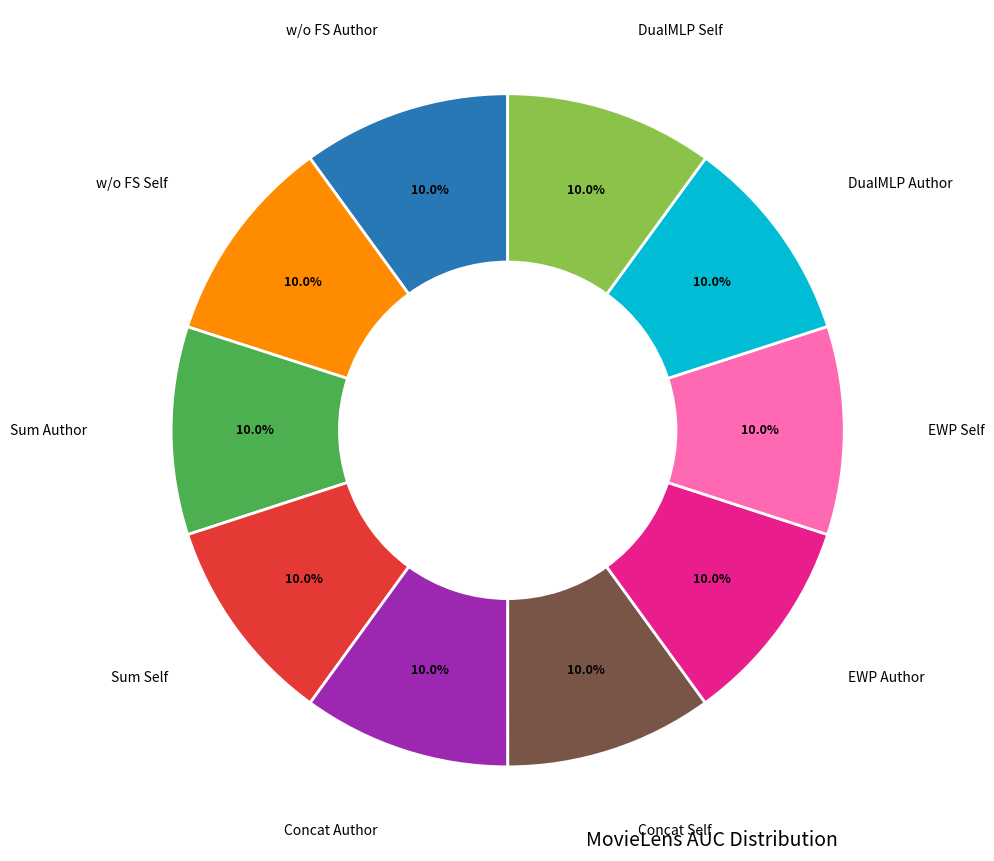

Is there a majority slice in this chart?

No